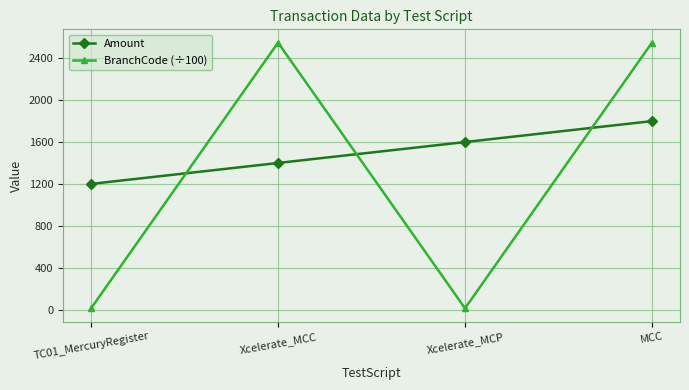

Which series changed the most between Xcelerate_MCC and MCC?

Amount